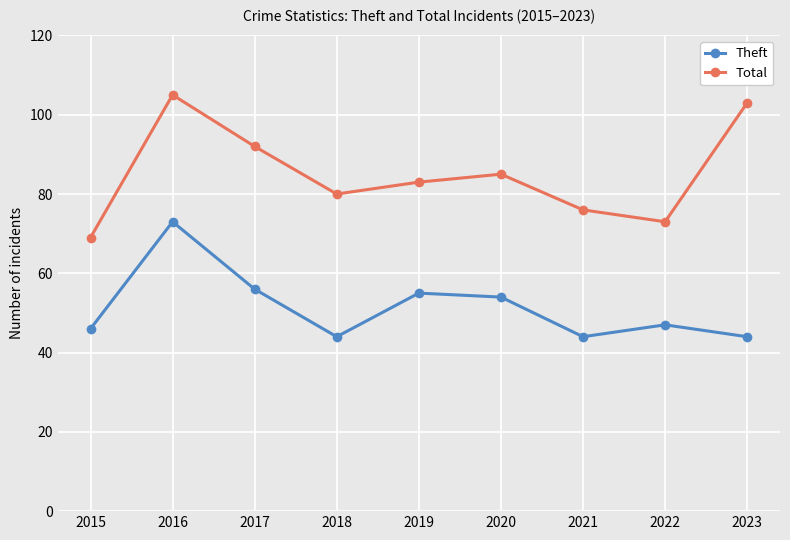

At which category does the chart reach its peak across all series?

2016